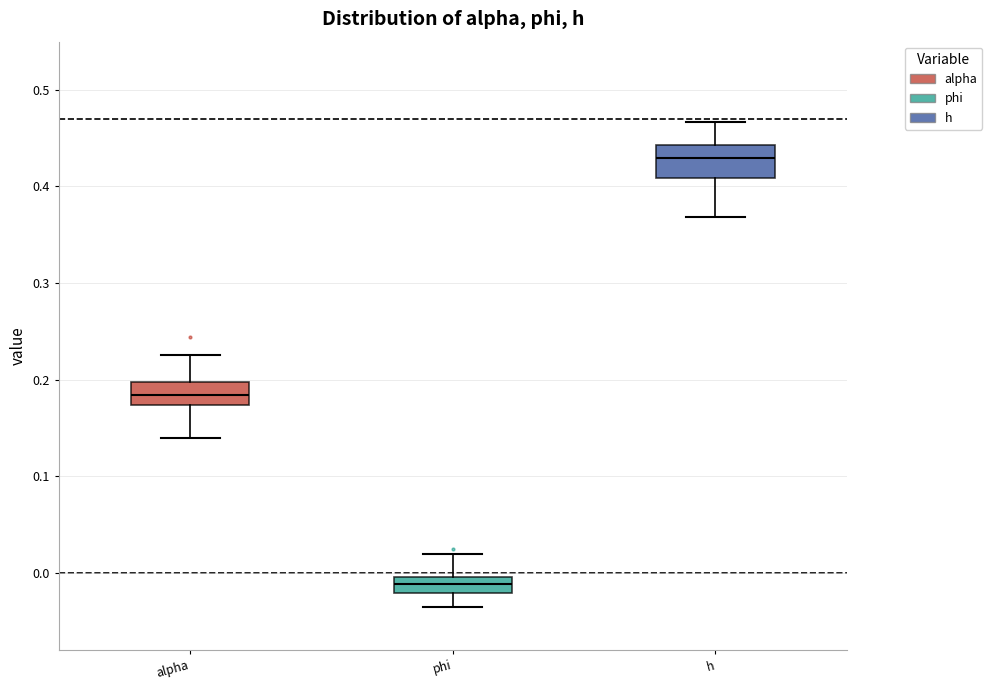

Where does the upper whisker of the box for phi end on the y-axis? The values are not printed on the chart, so give them approximately, as read against the axis.

0.02